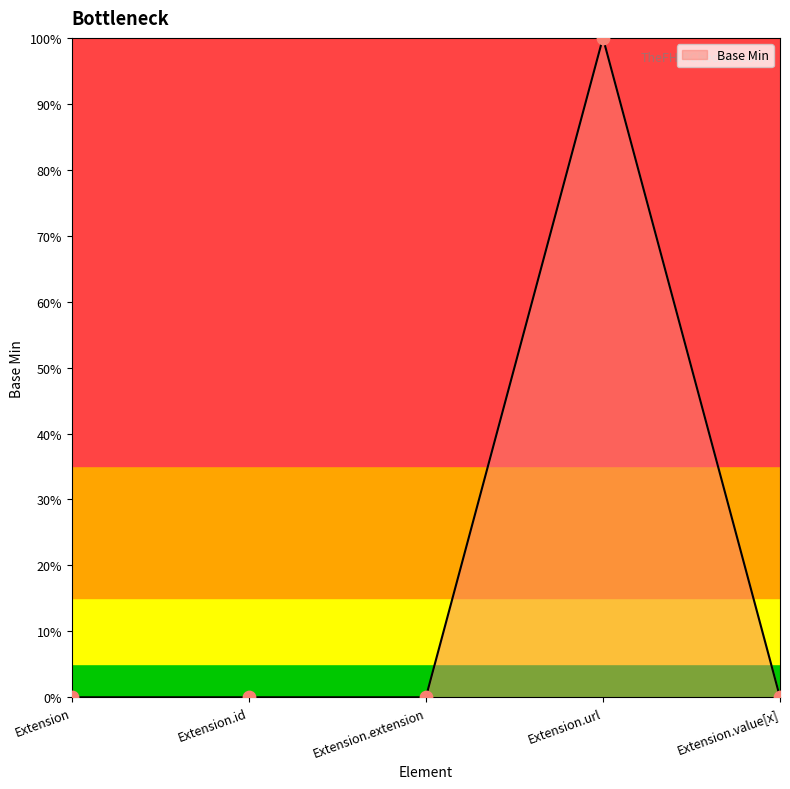

Is this an area chart (filled region under the line)?

Yes